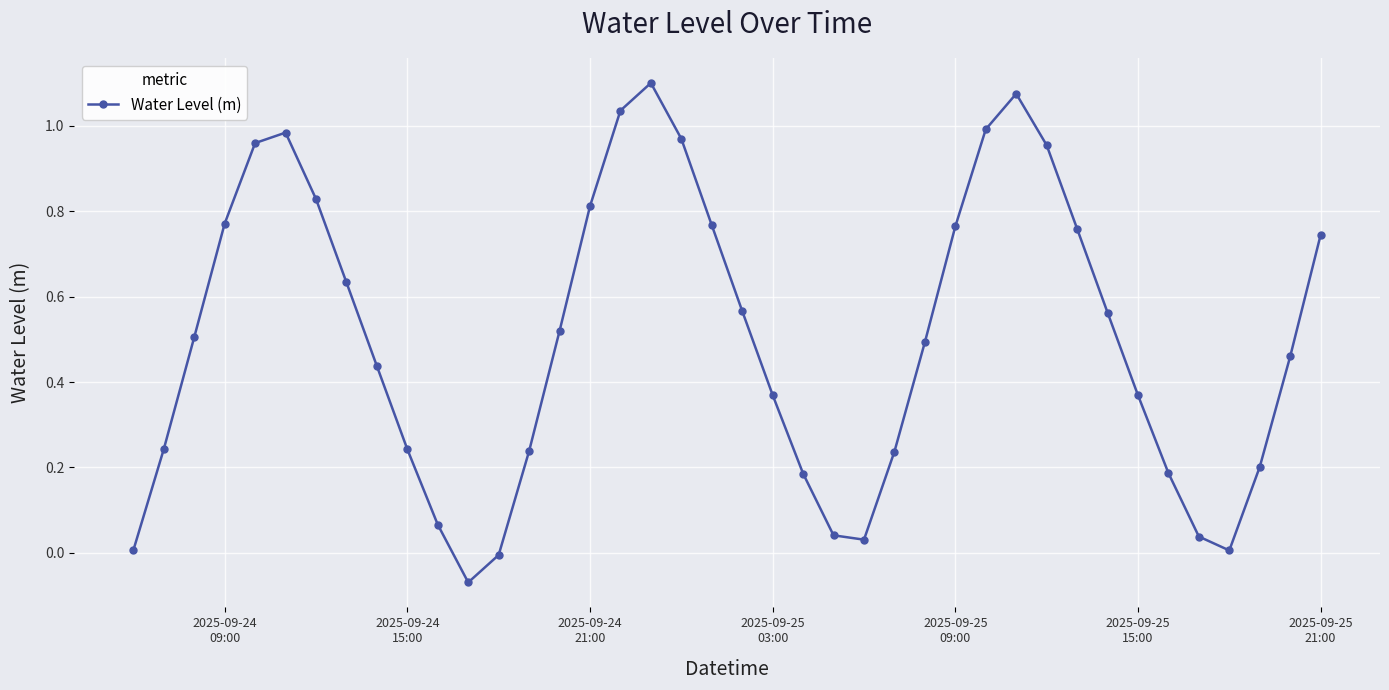

What is the sum of all values?

20.1